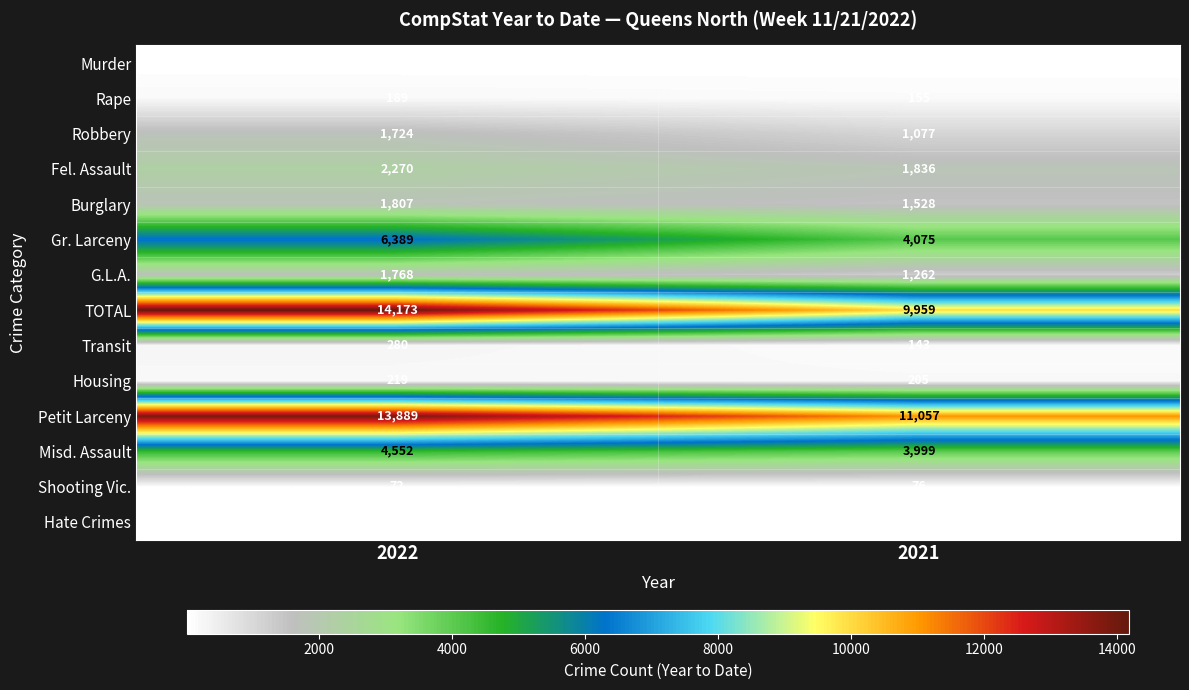

What is the difference between the highest and lowest values at 2022?

14147